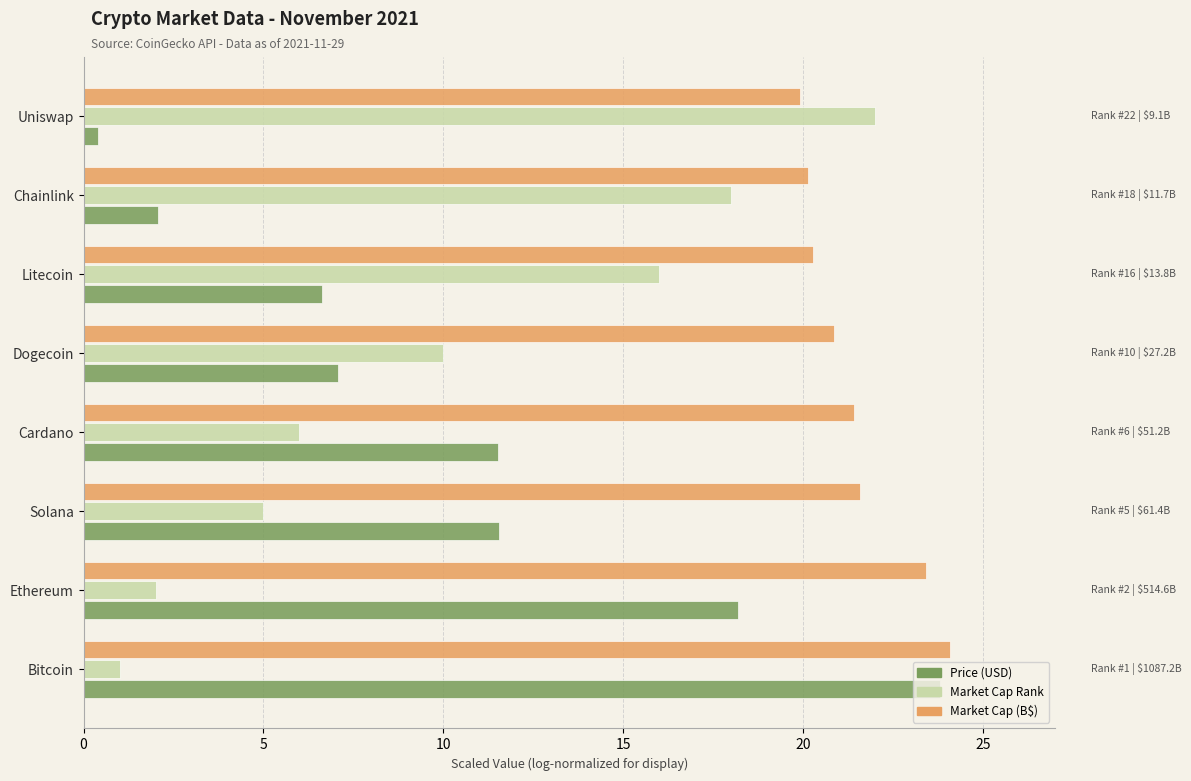

The Market Cap (B$) series shows 28.8 at Chainlink. True or false?

False